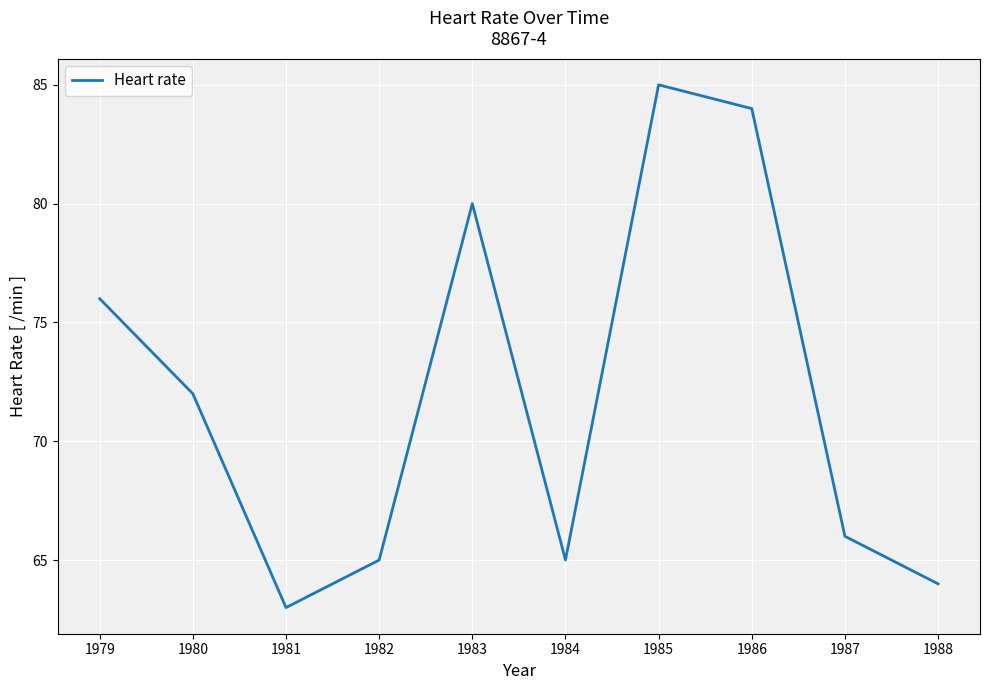

Is it true that the value at 1979 is 76?

True